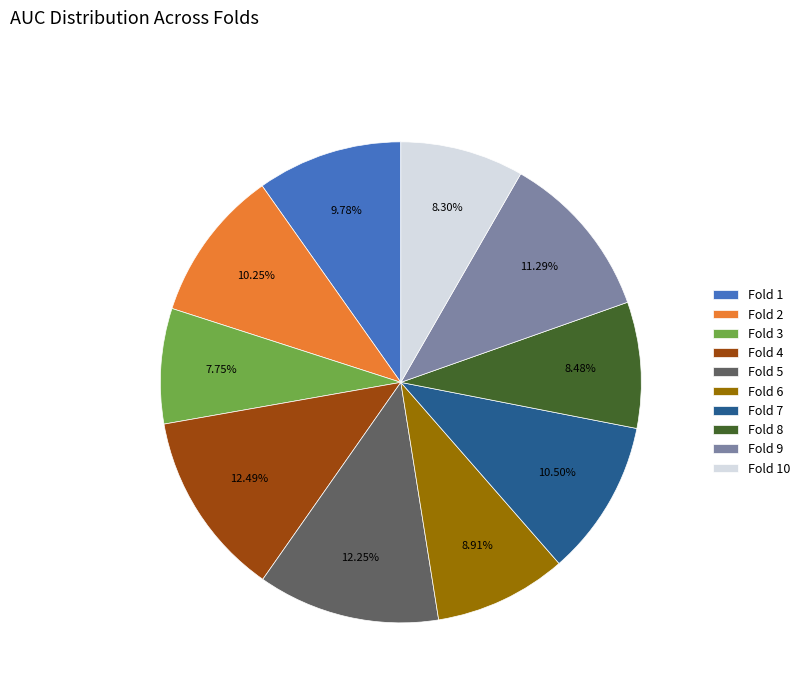

Is there a majority slice in this chart?

No